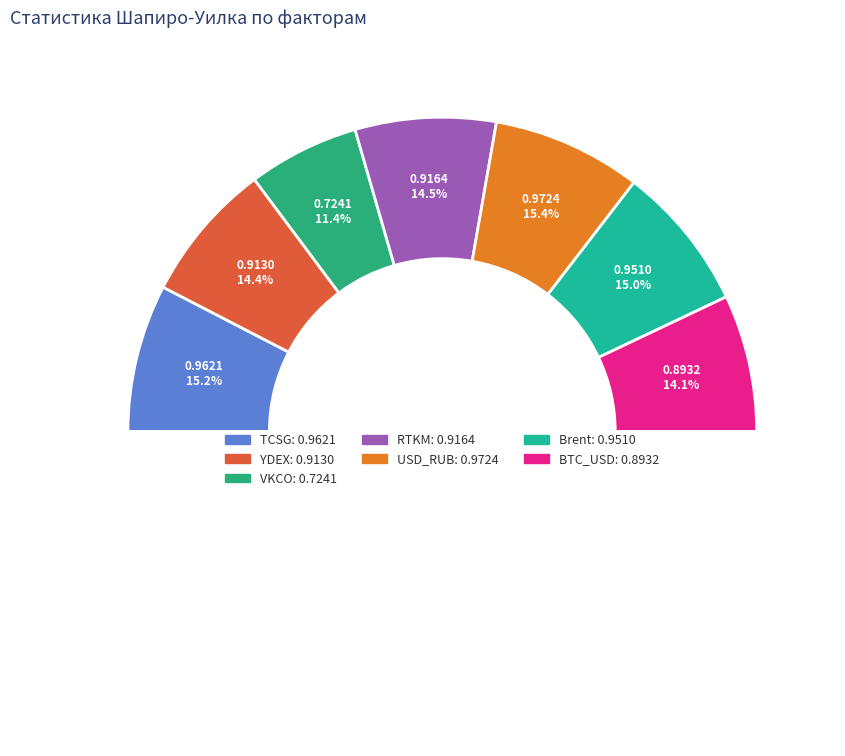

What is the smallest slice in the pie chart?

VKCO